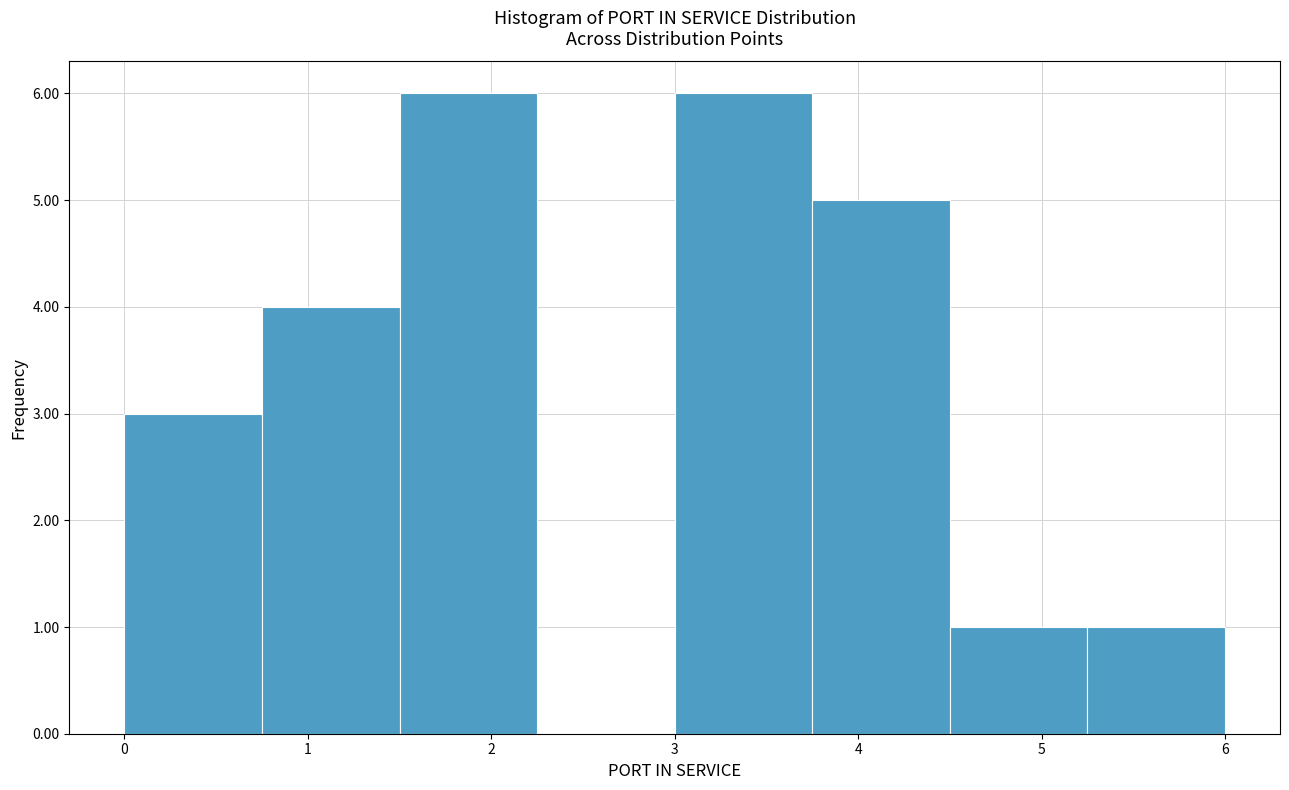

Reading left to right, list every bar in this chart as the range it spans on the x-axis followed by its height. Neither the bar edges nor the heights are printed on the chart, so give them approximately, as read against the axes.

0.00 to 0.75: 3
0.75 to 1.50: 4
1.50 to 2.25: 6
2.25 to 3.00: 0
3.00 to 3.75: 6
3.75 to 4.50: 5
4.50 to 5.25: 1
5.25 to 6.00: 1